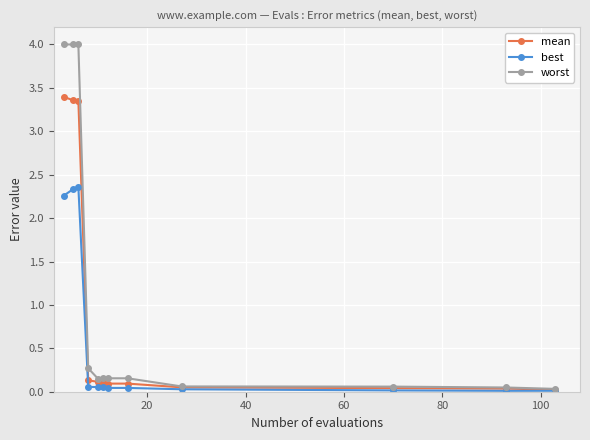

Rank the series by their maximum value, from lowest to highest.

best, mean, worst